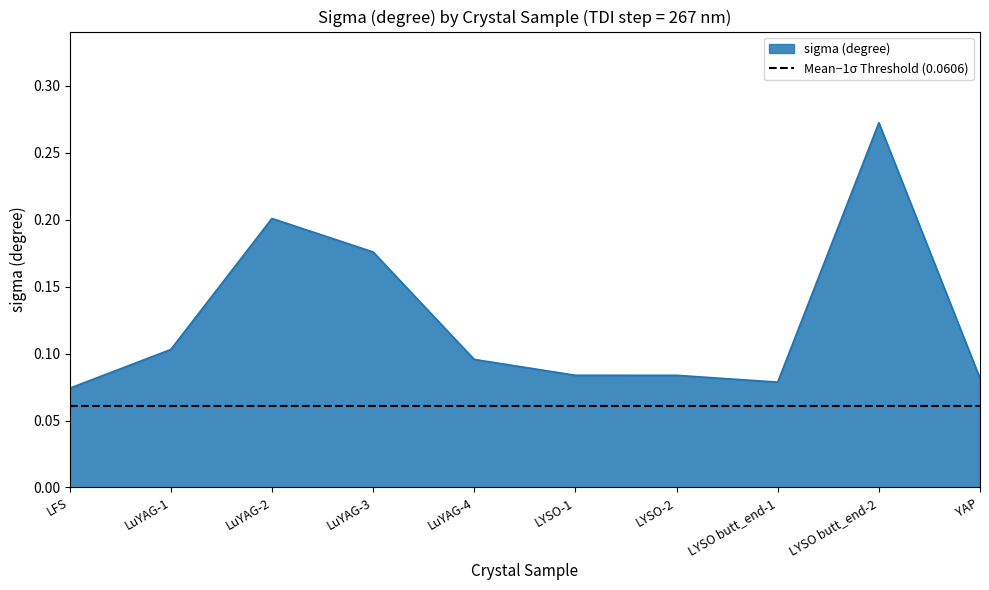

What is the label of the 7th point from the right?

LuYAG-3